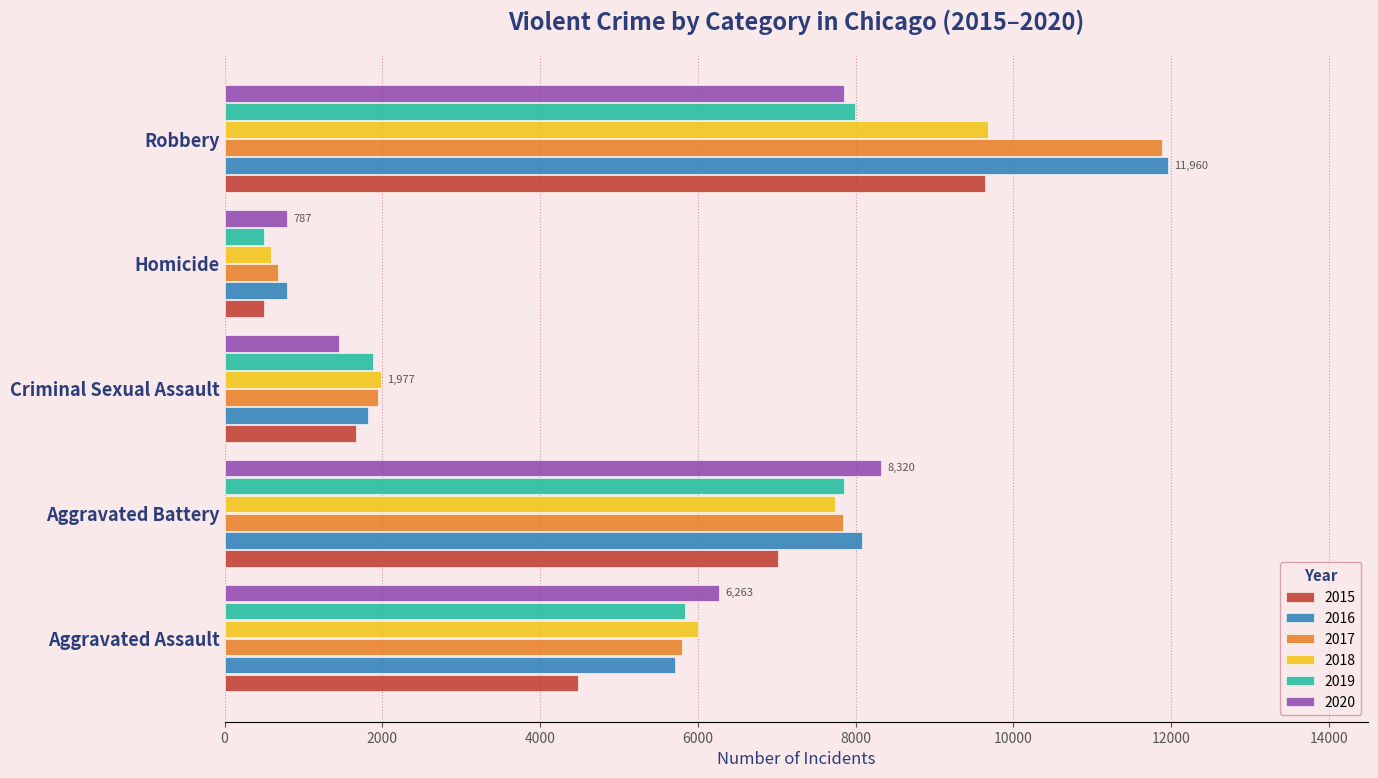

What is the sum of the 2016 values at Homicide and Aggravated Battery?

8871